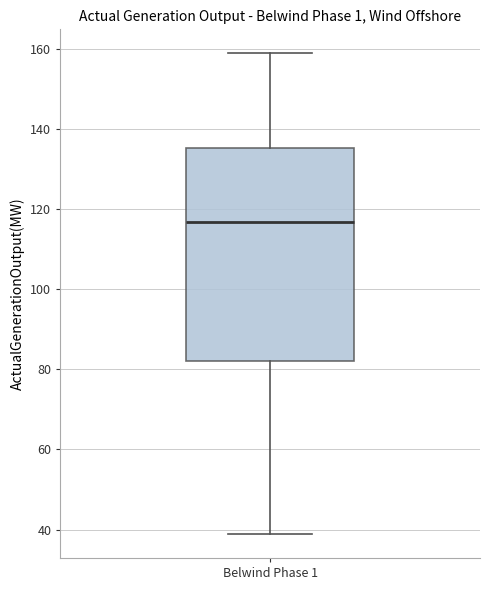

Read this box plot against the y-axis: the position of the median line, the range covered by the box, and the ends of both whiskers. The values are not printed on the chart, so give them approximately, as read against the axis.

median 116, box 82 to 136, whiskers 38 to 158